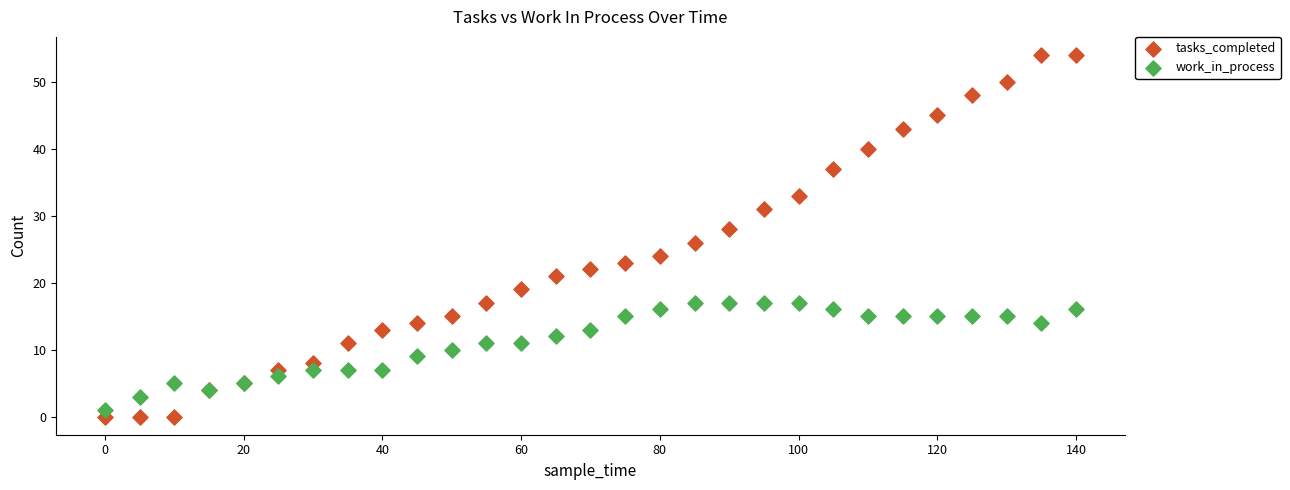

Which series has the largest Y range (max minus min)?

tasks_completed